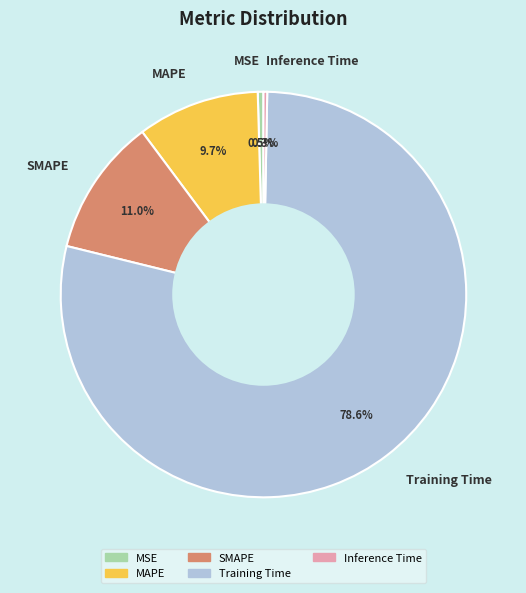

What is the majority slice?

Training Time